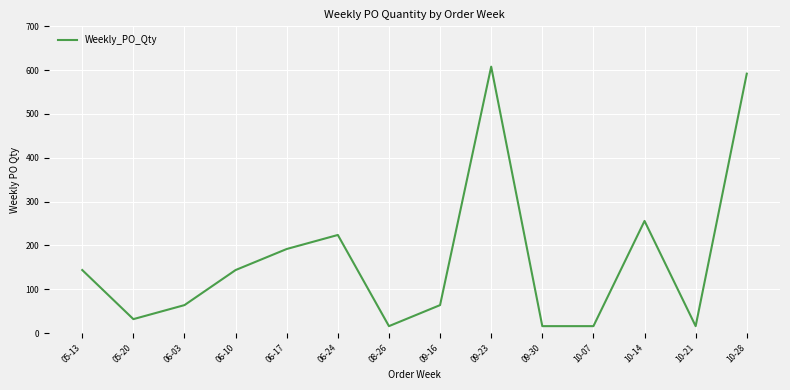

Which has a higher value, 09-16 or 10-28?

10-28